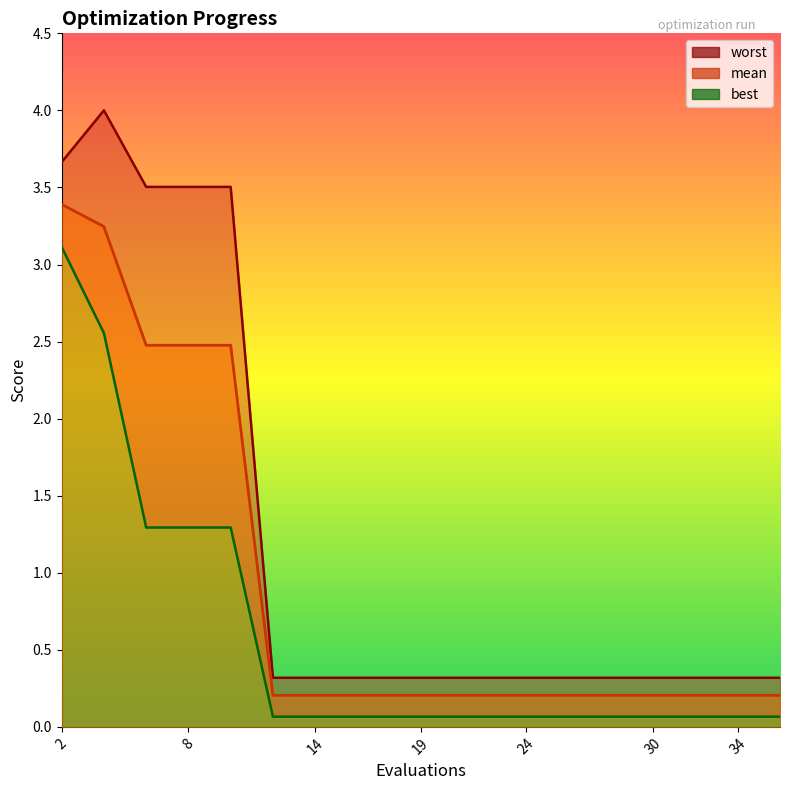

What is the total value across all series at 4?

9.8